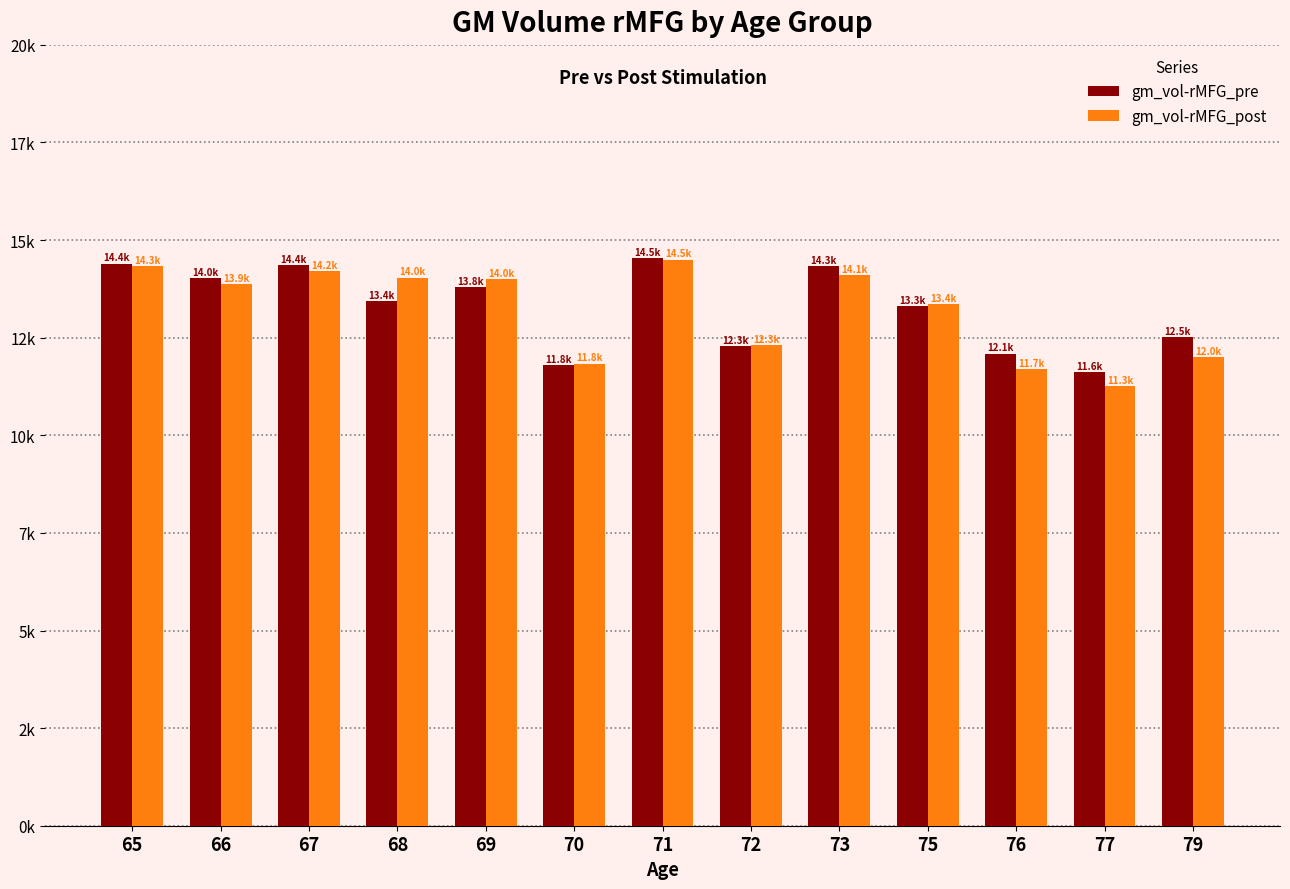

Are the bars horizontal?

No